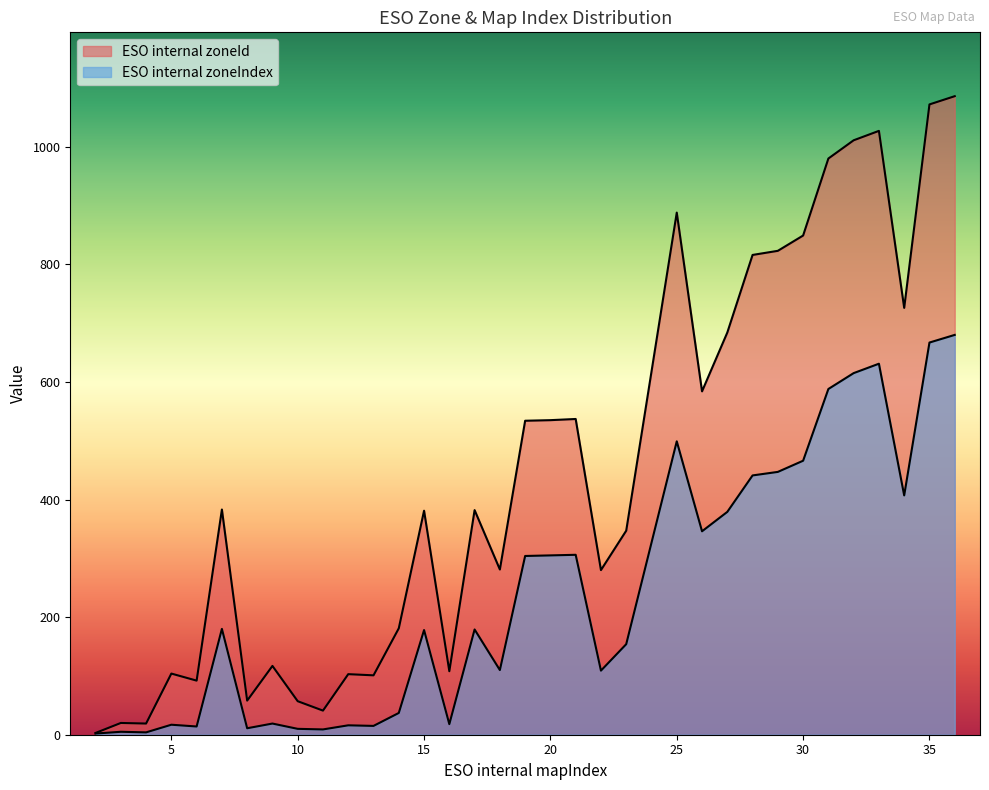

At which label is ESO internal zoneId closest to 544?

21